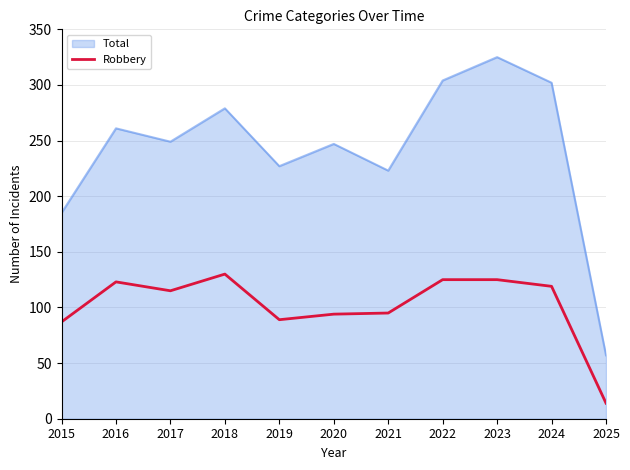

Which series has the largest total across all categories?

Total